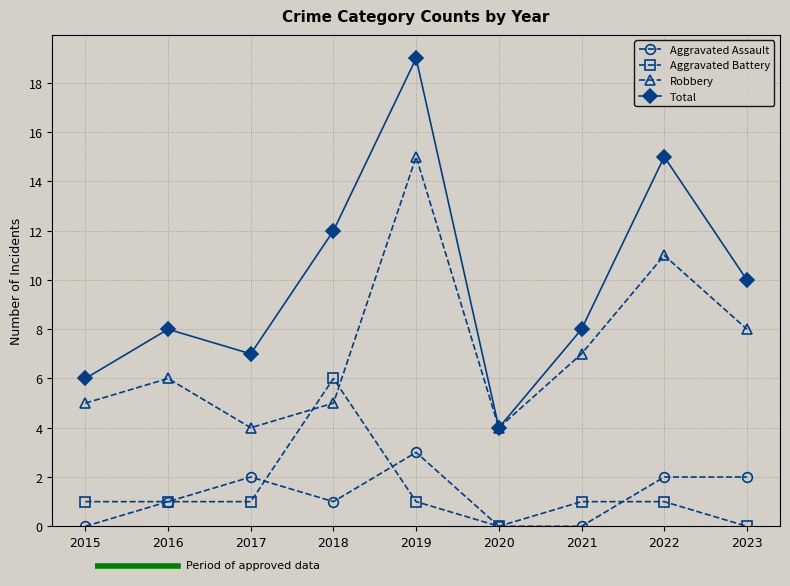

How many values in the Robbery series are below 6?

4